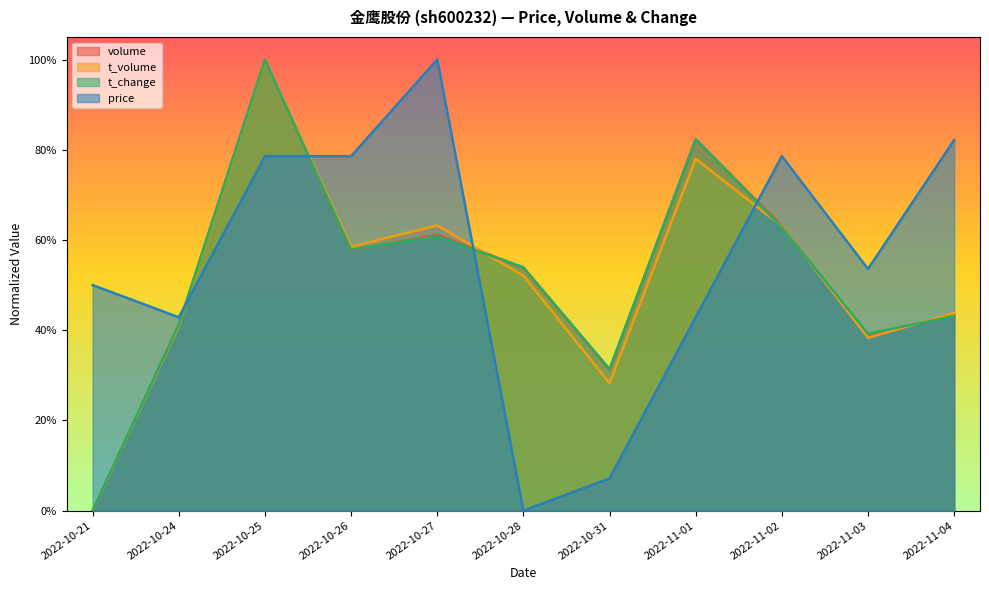

Where is the first local minimum for t_volume?

2022-10-26